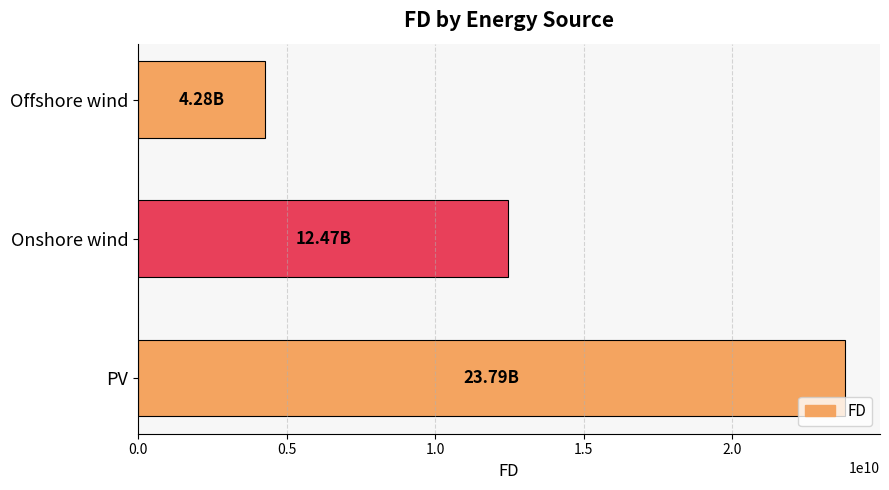

What is the average value?

13515375560.5